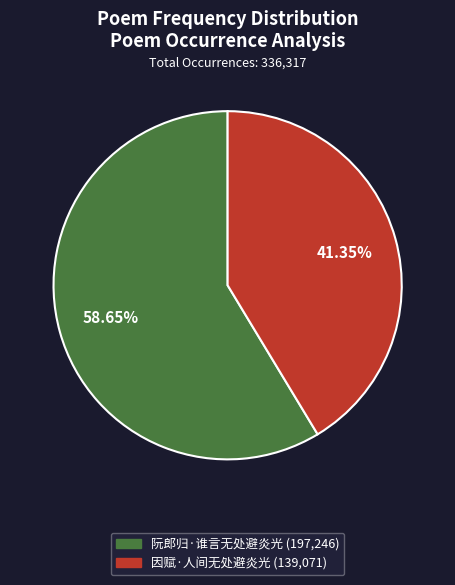

Approximately how many times larger is the value at 阮郎归·谁言无处避炎光 compared to 因赋·人间无处避炎光?

1.4